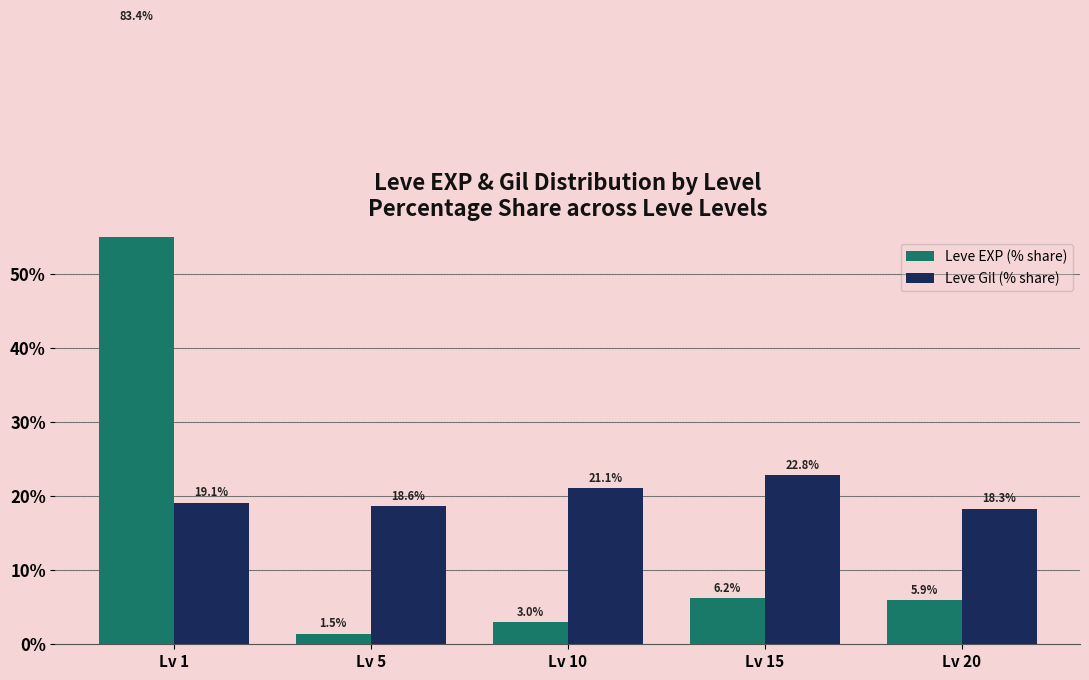

What is the value of the Leve EXP (% share) bar at the 5th from the left?

5.9